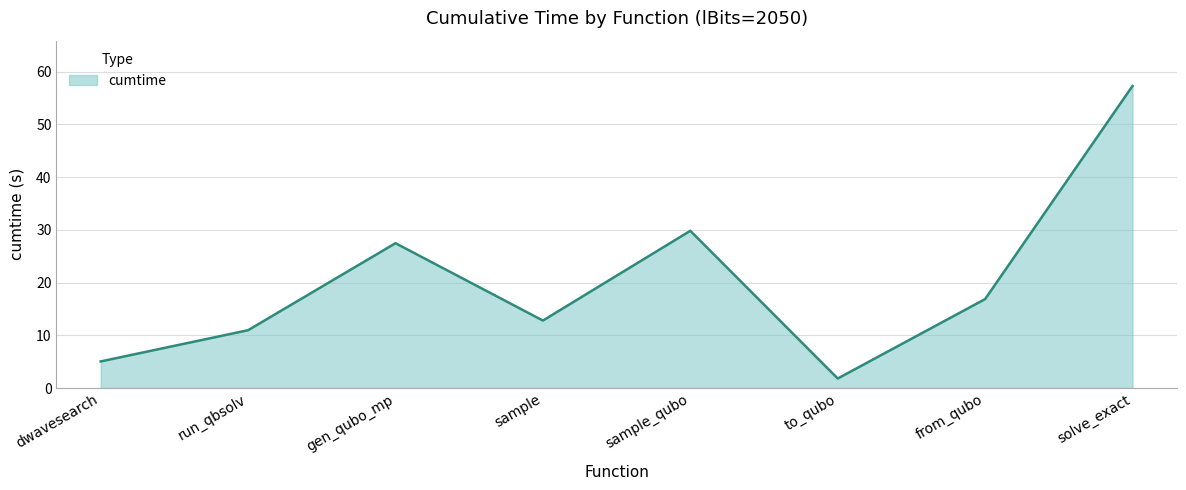

What is the difference between the maximum and minimum values?

55.5